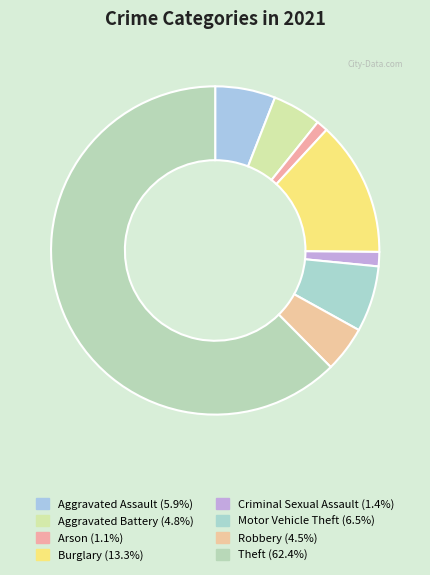

True or false: Motor Vehicle Theft accounts for 18% of the total.

False